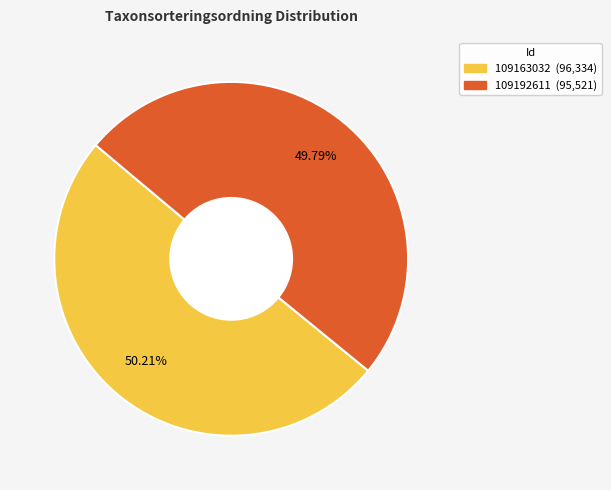

The 109163032 slice represents 39% of the pie. True or false?

False